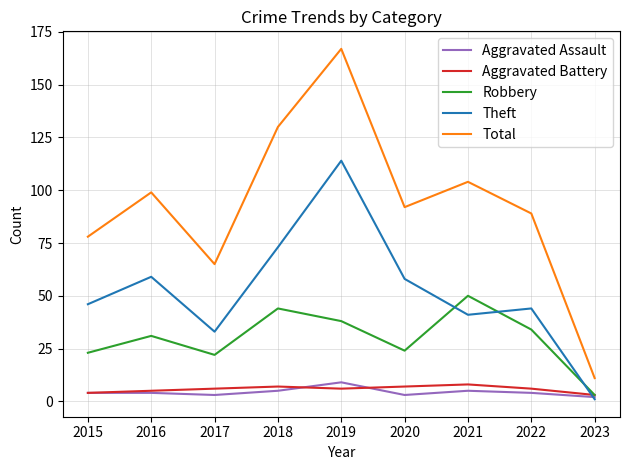

What is the difference between the highest and lowest values at 2016?

95